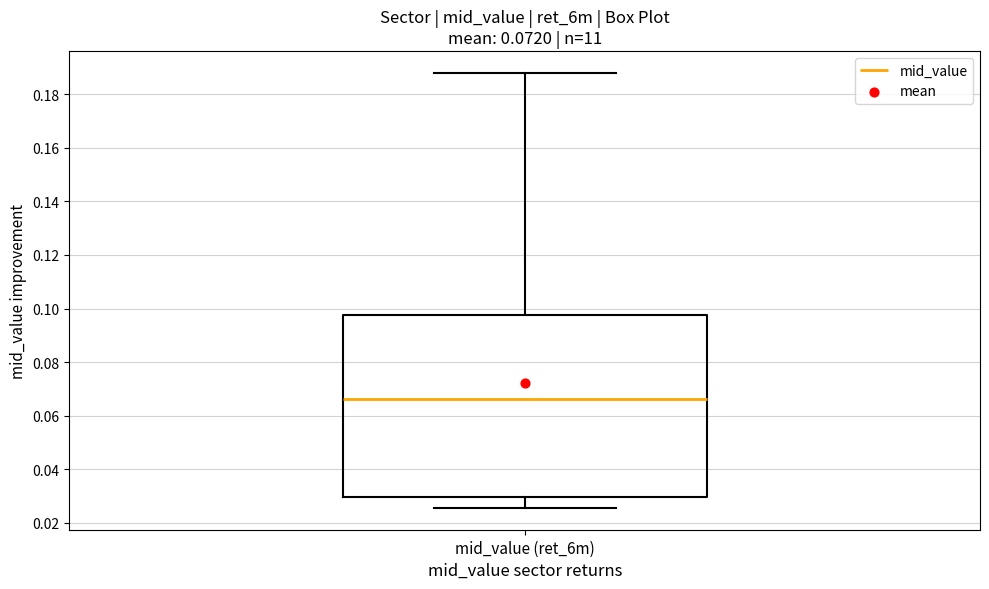

Read this box plot against the y-axis: the position of the median line, the range covered by the box, and the ends of both whiskers. The values are not printed on the chart, so give them approximately, as read against the axis.

median 0.066, box 0.030 to 0.098, whiskers 0.026 to 0.188